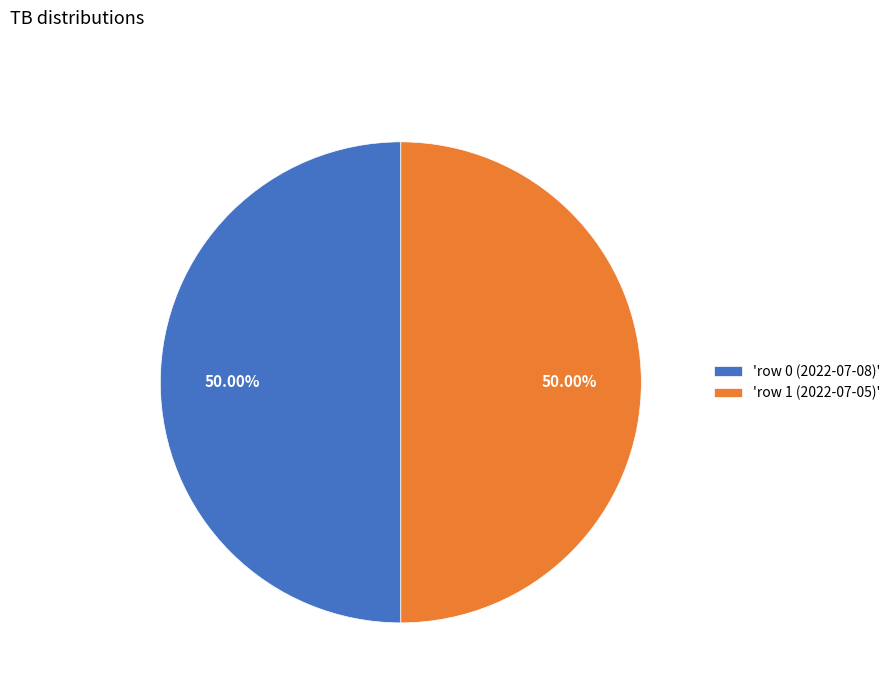

Do 'row 0 (2022-07-08)' and 'row 1 (2022-07-05)' together represent more than half of the pie?

Yes